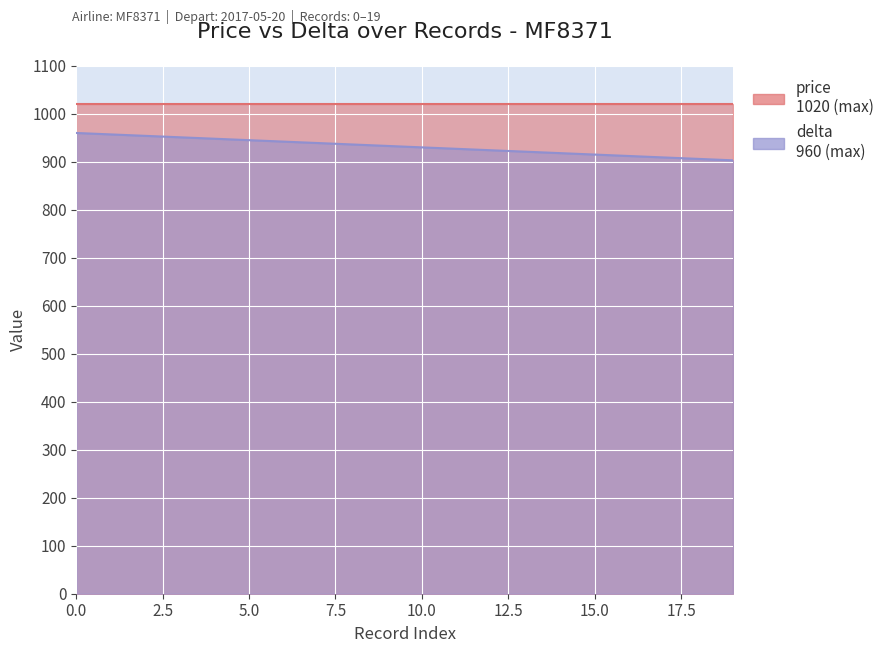

What is the total value across all series at 0.0?

1980